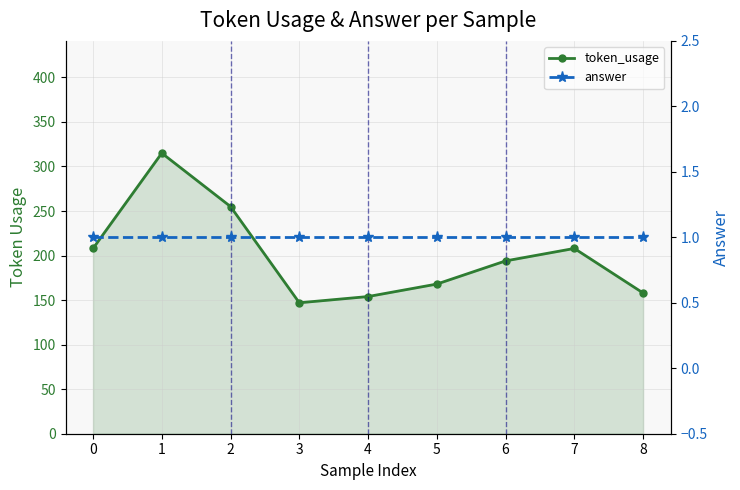

Which series has the largest range (max minus min)?

token_usage